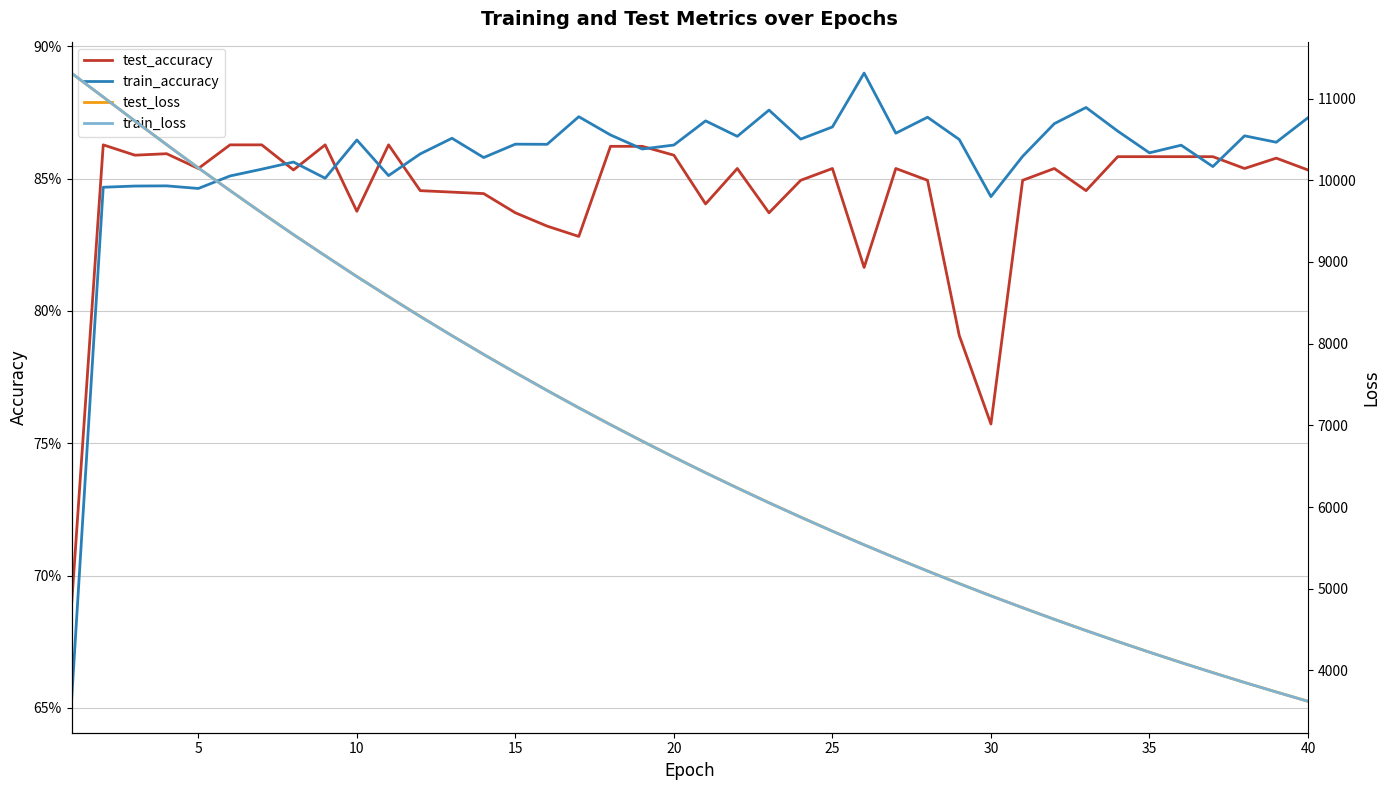

True or false: train_loss has more than 2 points higher than both neighbors.

False